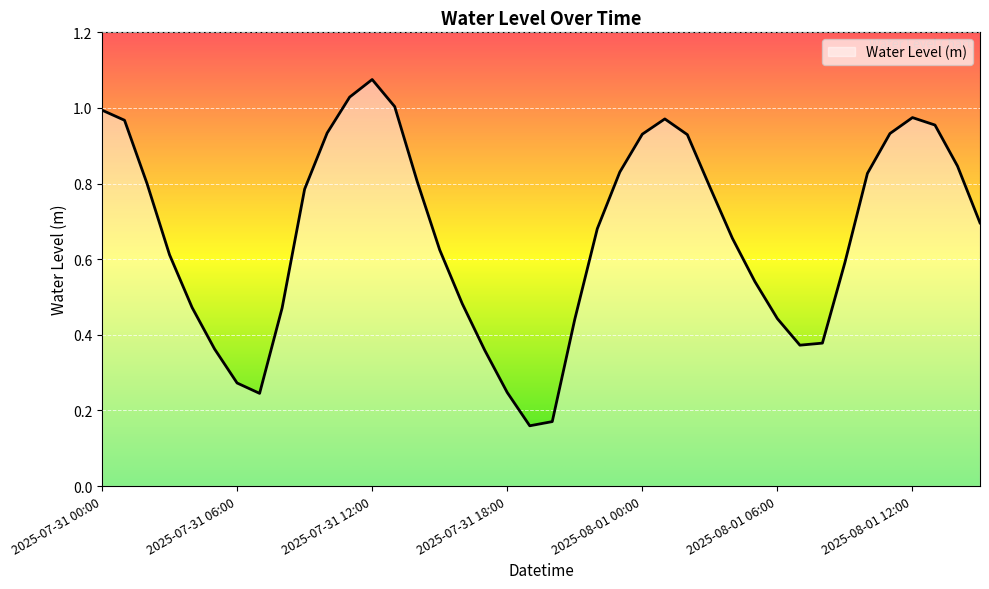

What is the maximum value shown in the chart?

1.1